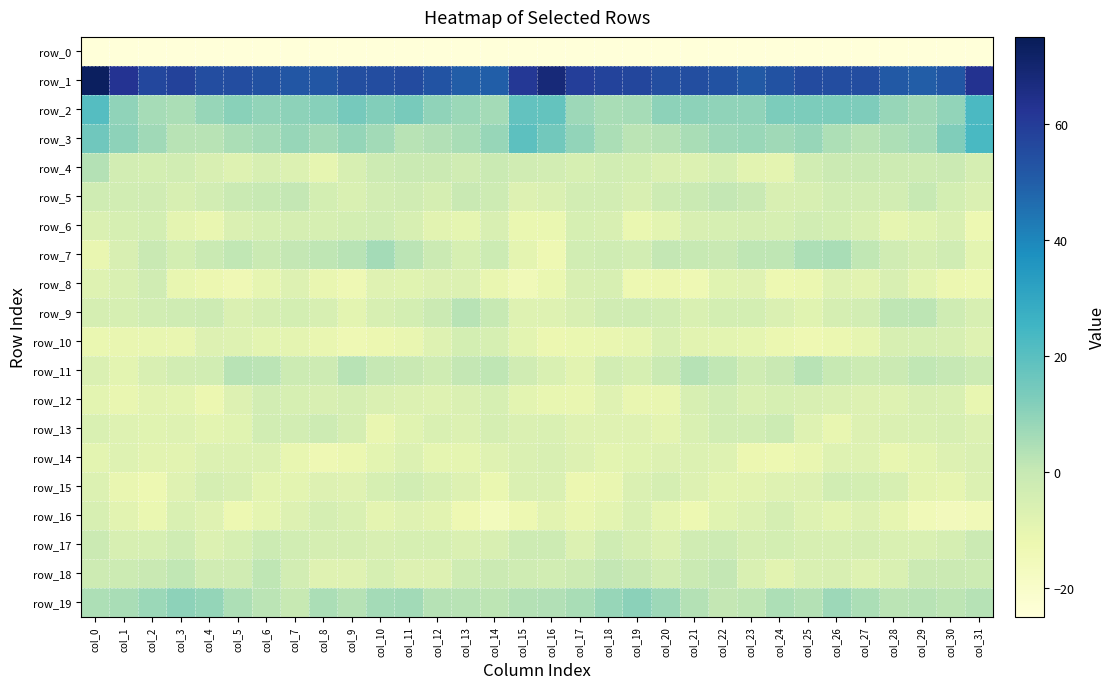

Where does the row_5 series first go above -3?

col_0